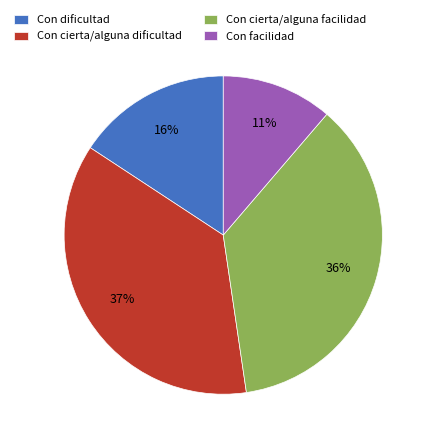

Count the number of slices in the pie.

4